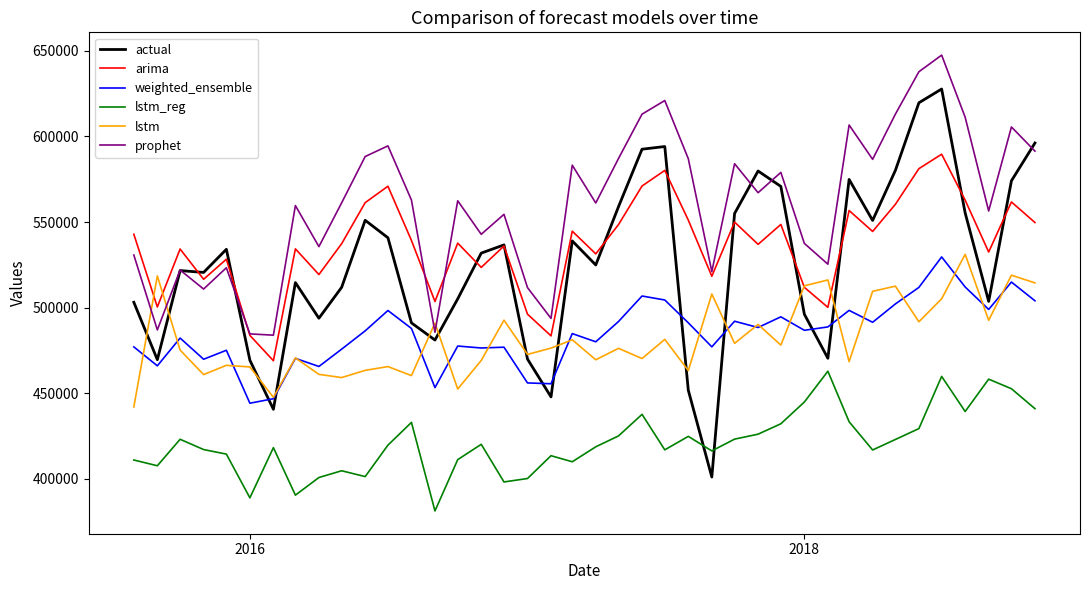

Which series has the widest spread of values?

actual